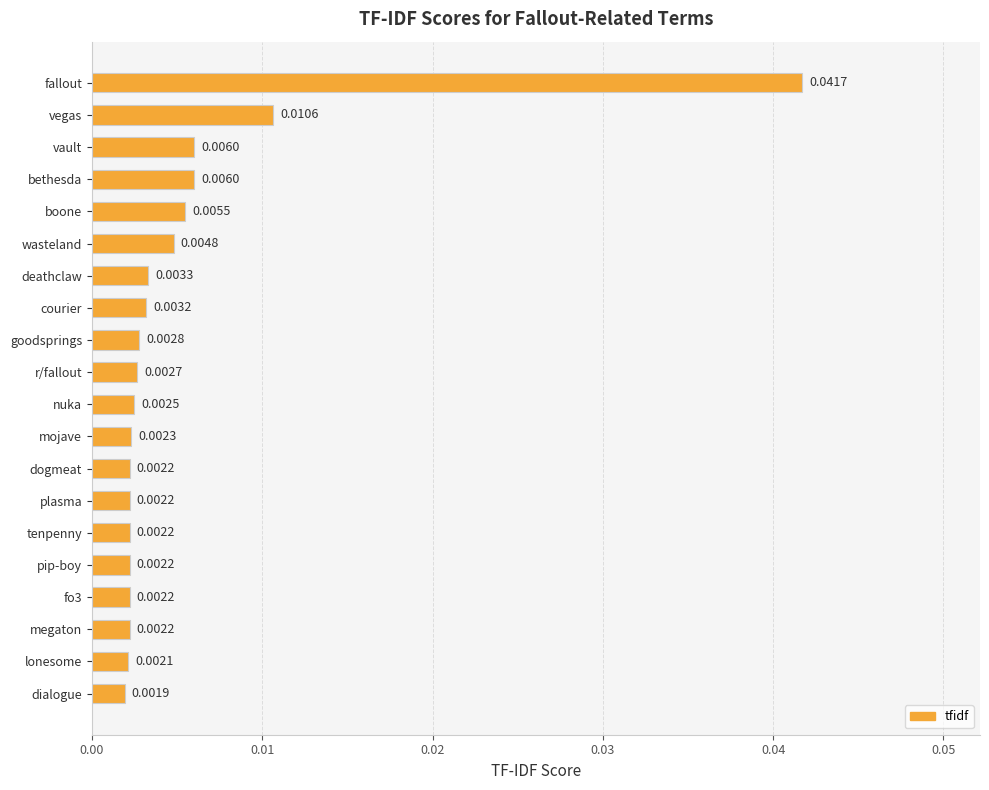

How many bars are there in total?

20